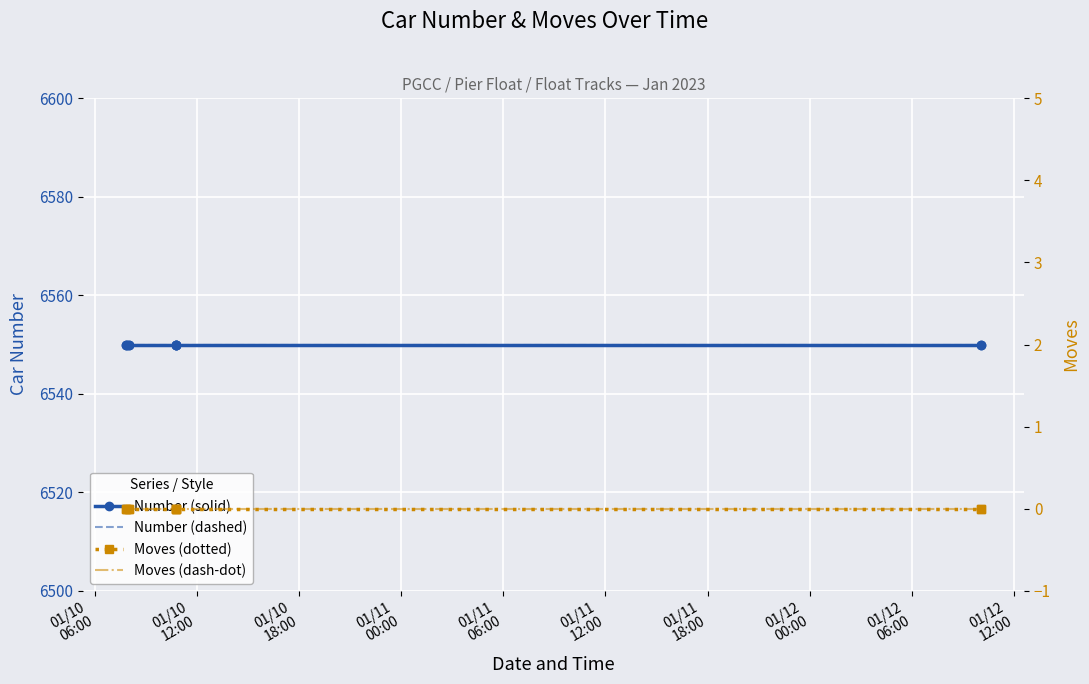

Which category has the highest value in the Moves series?

01/10
06:00